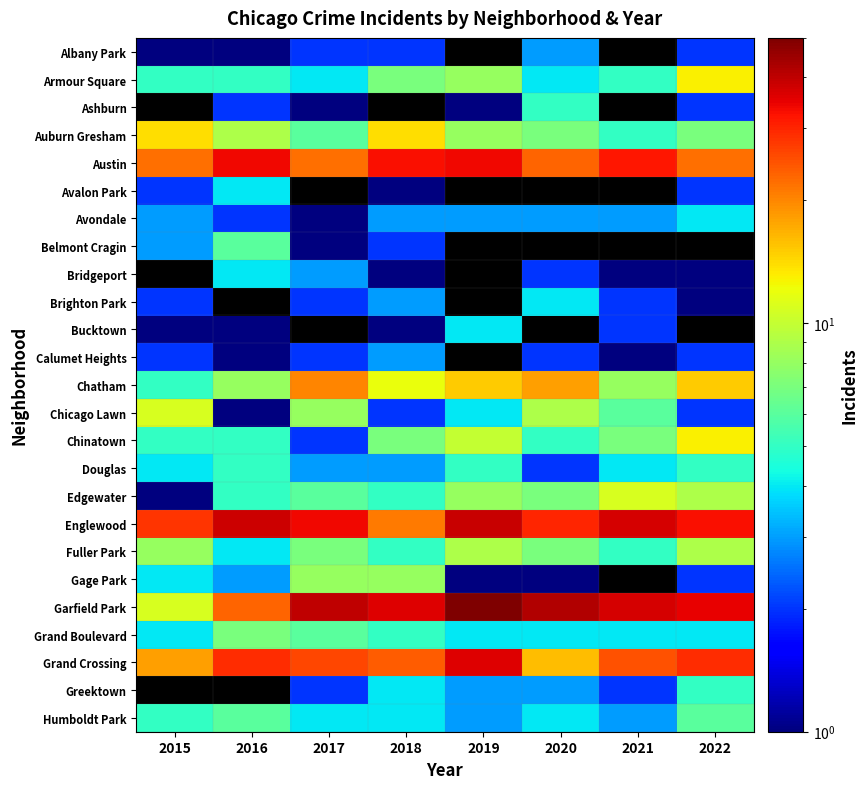

The value of Auburn Gresham at 2021 is 2.6. True or false?

False